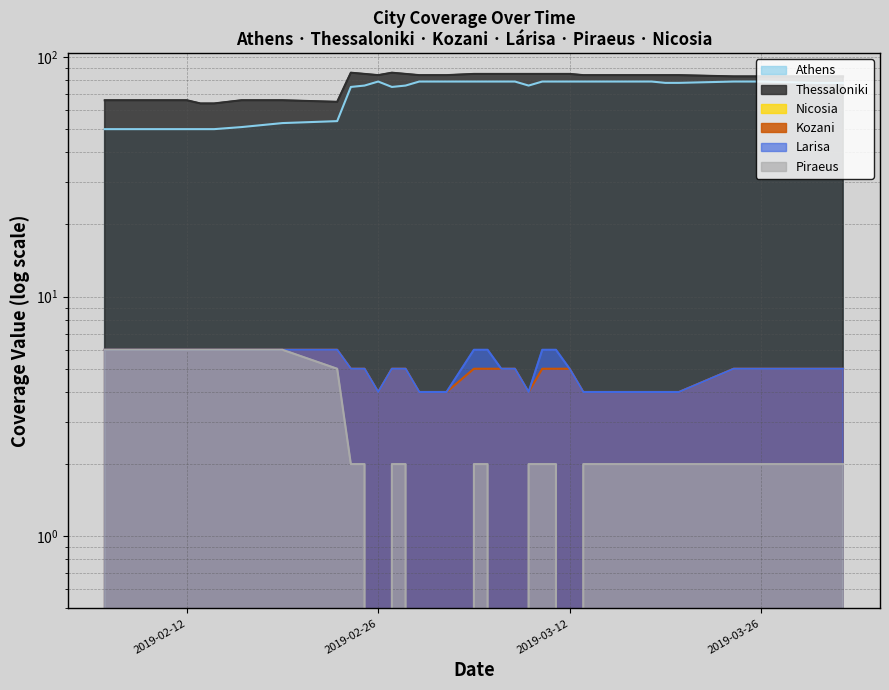

Which has a higher value, 2019-03-11 or 2019-03-10?

2019-03-11